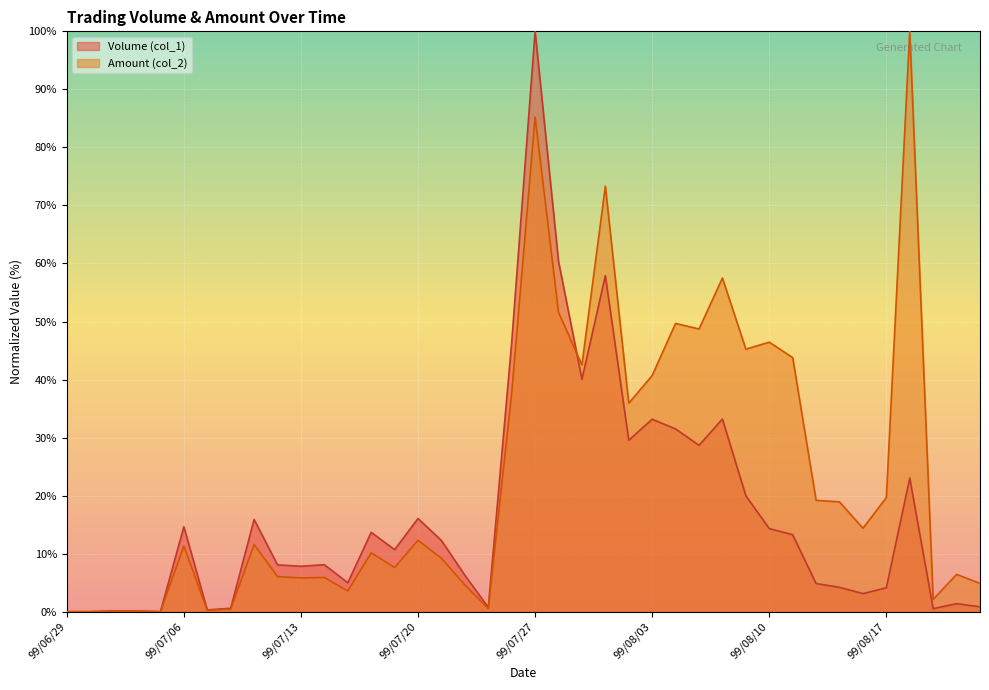

Which category has the lowest value in the Volume (col_1) series?

99/06/29